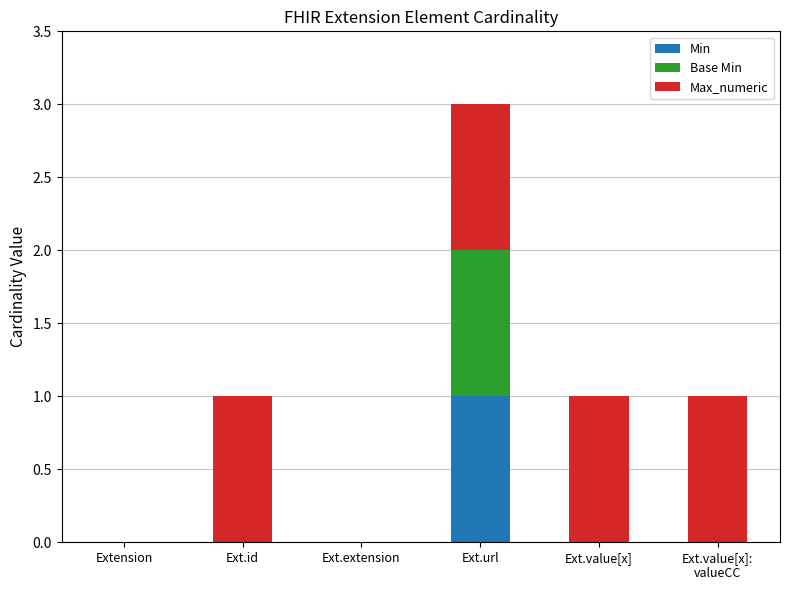

At which category is the sum across all series the highest?

Ext.url